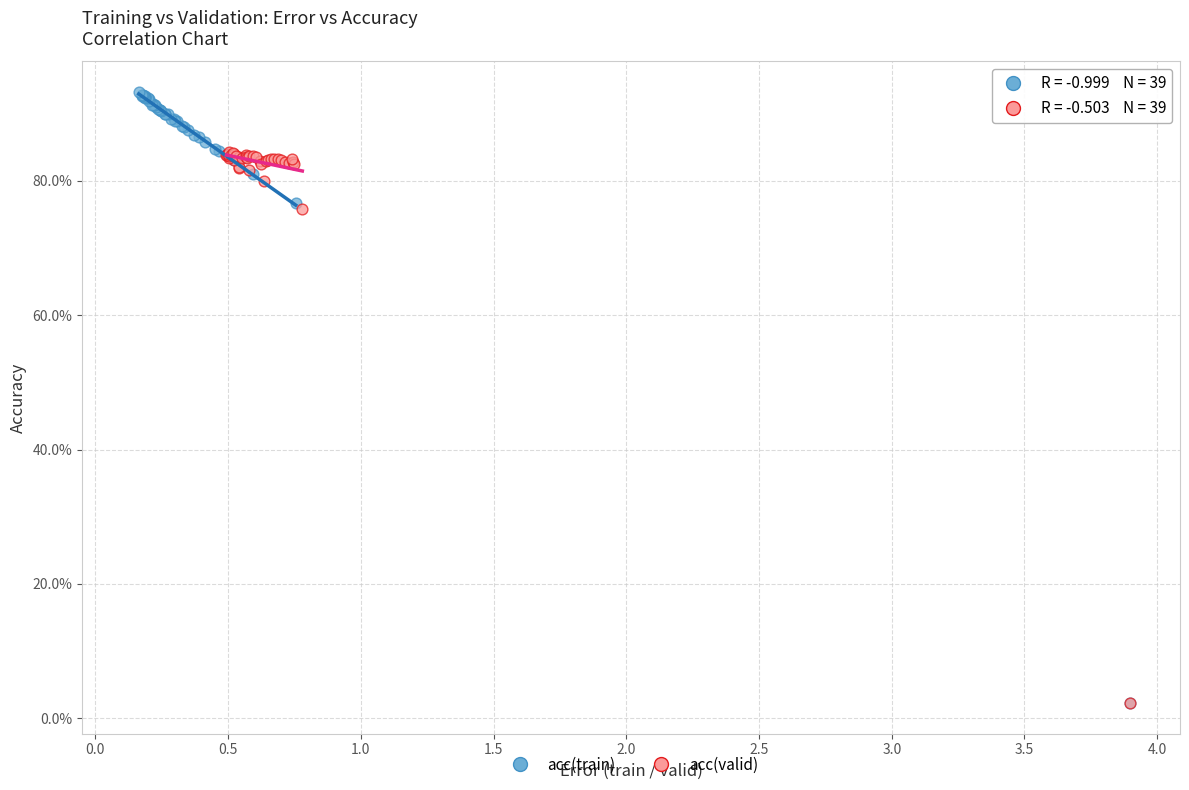

Which series contains the highest Y value?

acc(train)